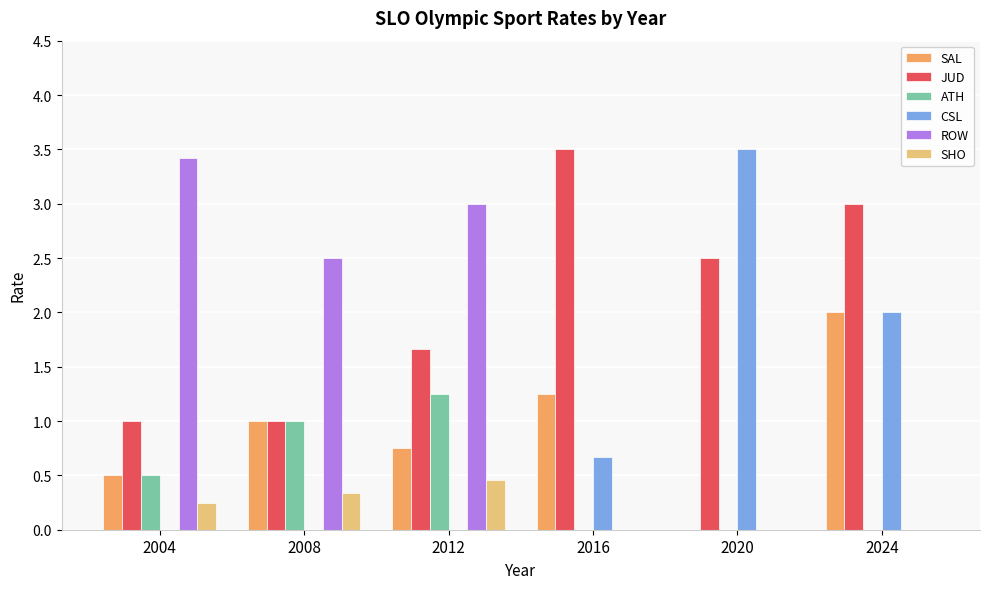

Which series has the largest total across all categories?

JUD